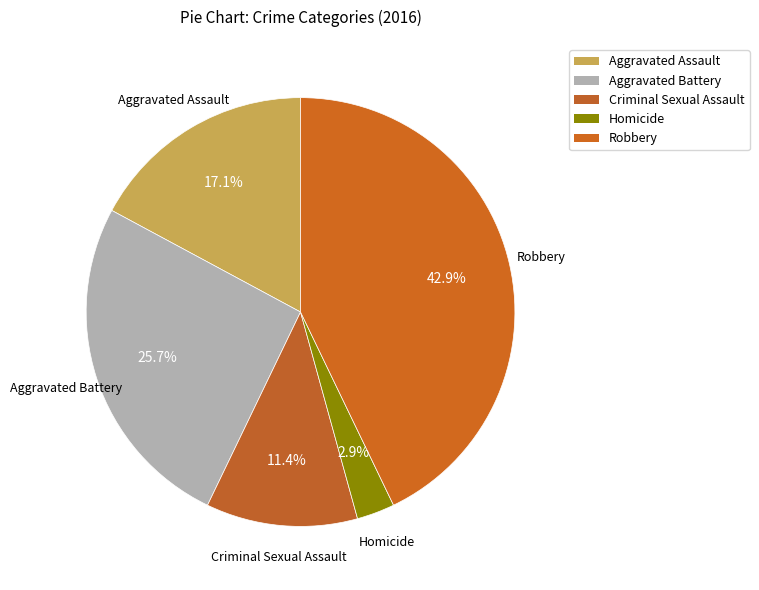

Count the number of slices in the pie.

5